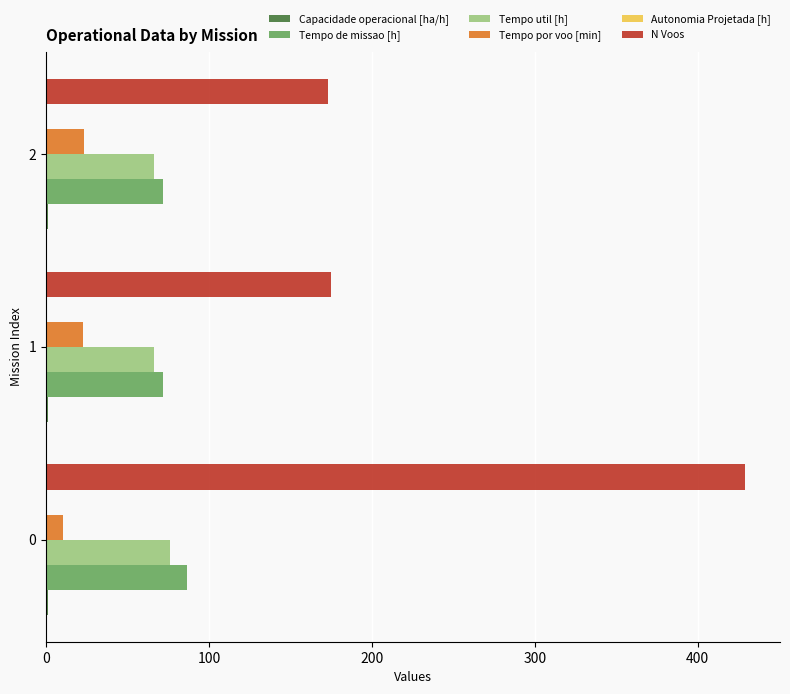

Which series changed the most between 0 and 2?

N Voos